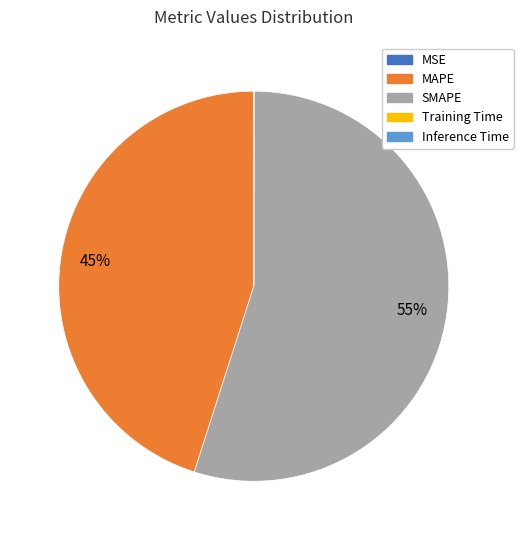

What percentage is the MAPE slice, to the nearest percent?

45%